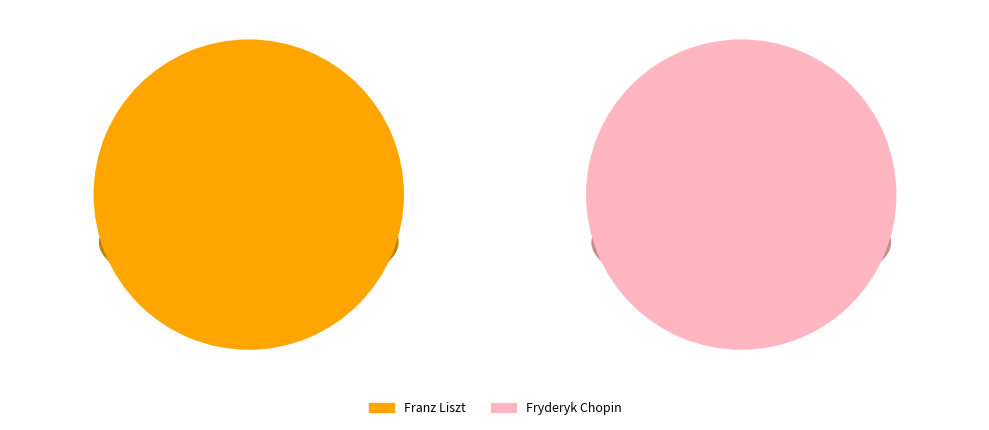

What is the ratio of the value at Franz Liszt to the value at Fryderyk Chopin?

1.0